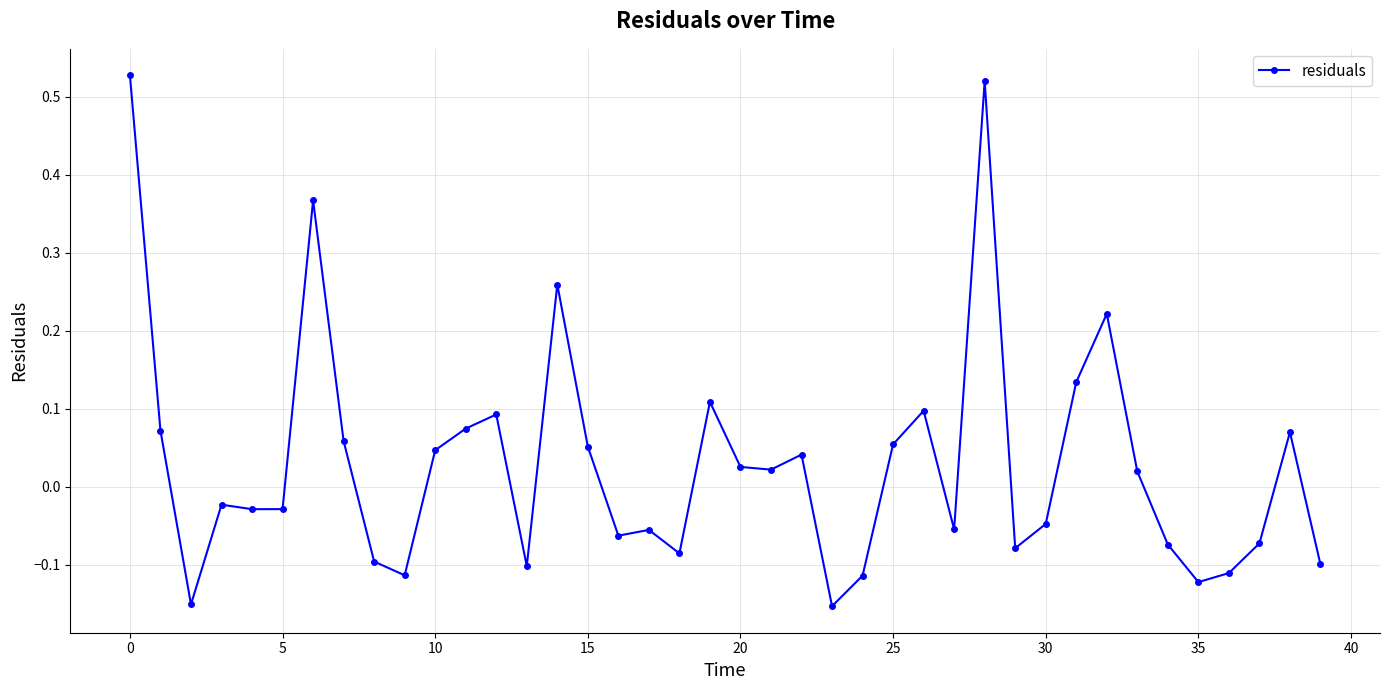

What is the difference between the maximum and second lowest values?

0.7